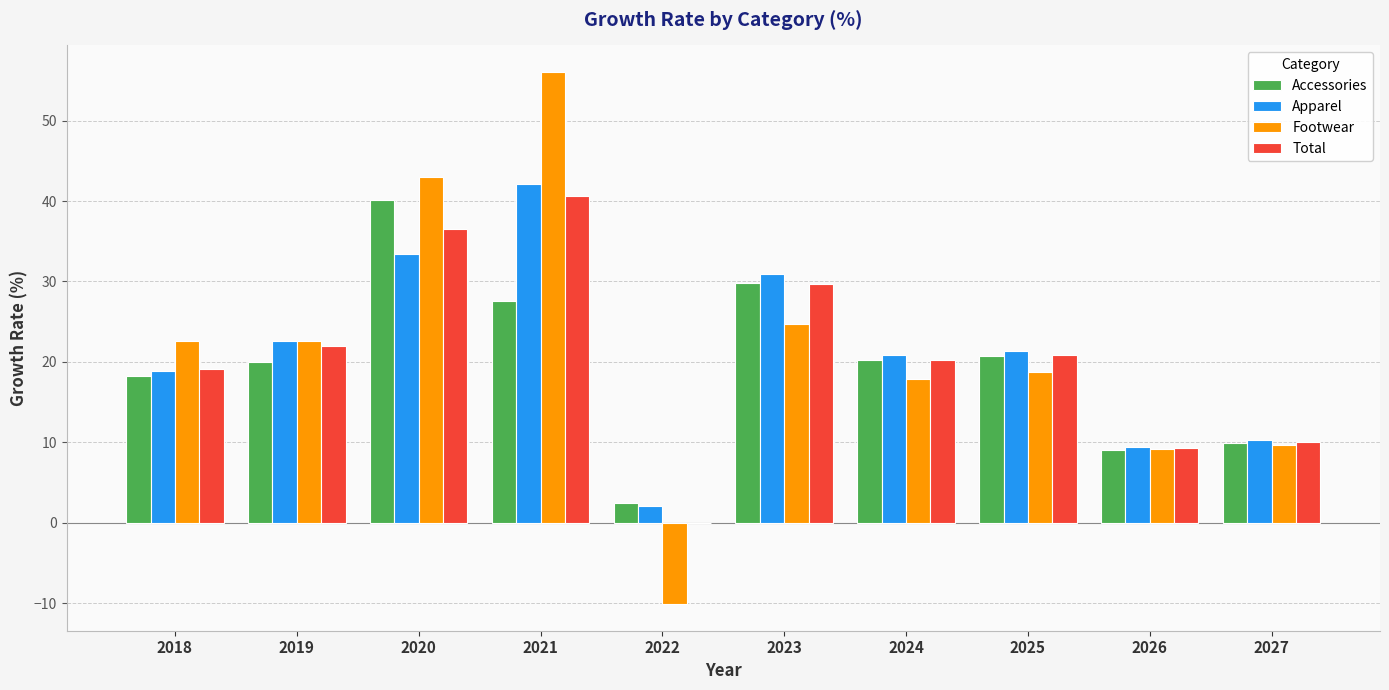

At which category is the sum across all series the highest?

2021